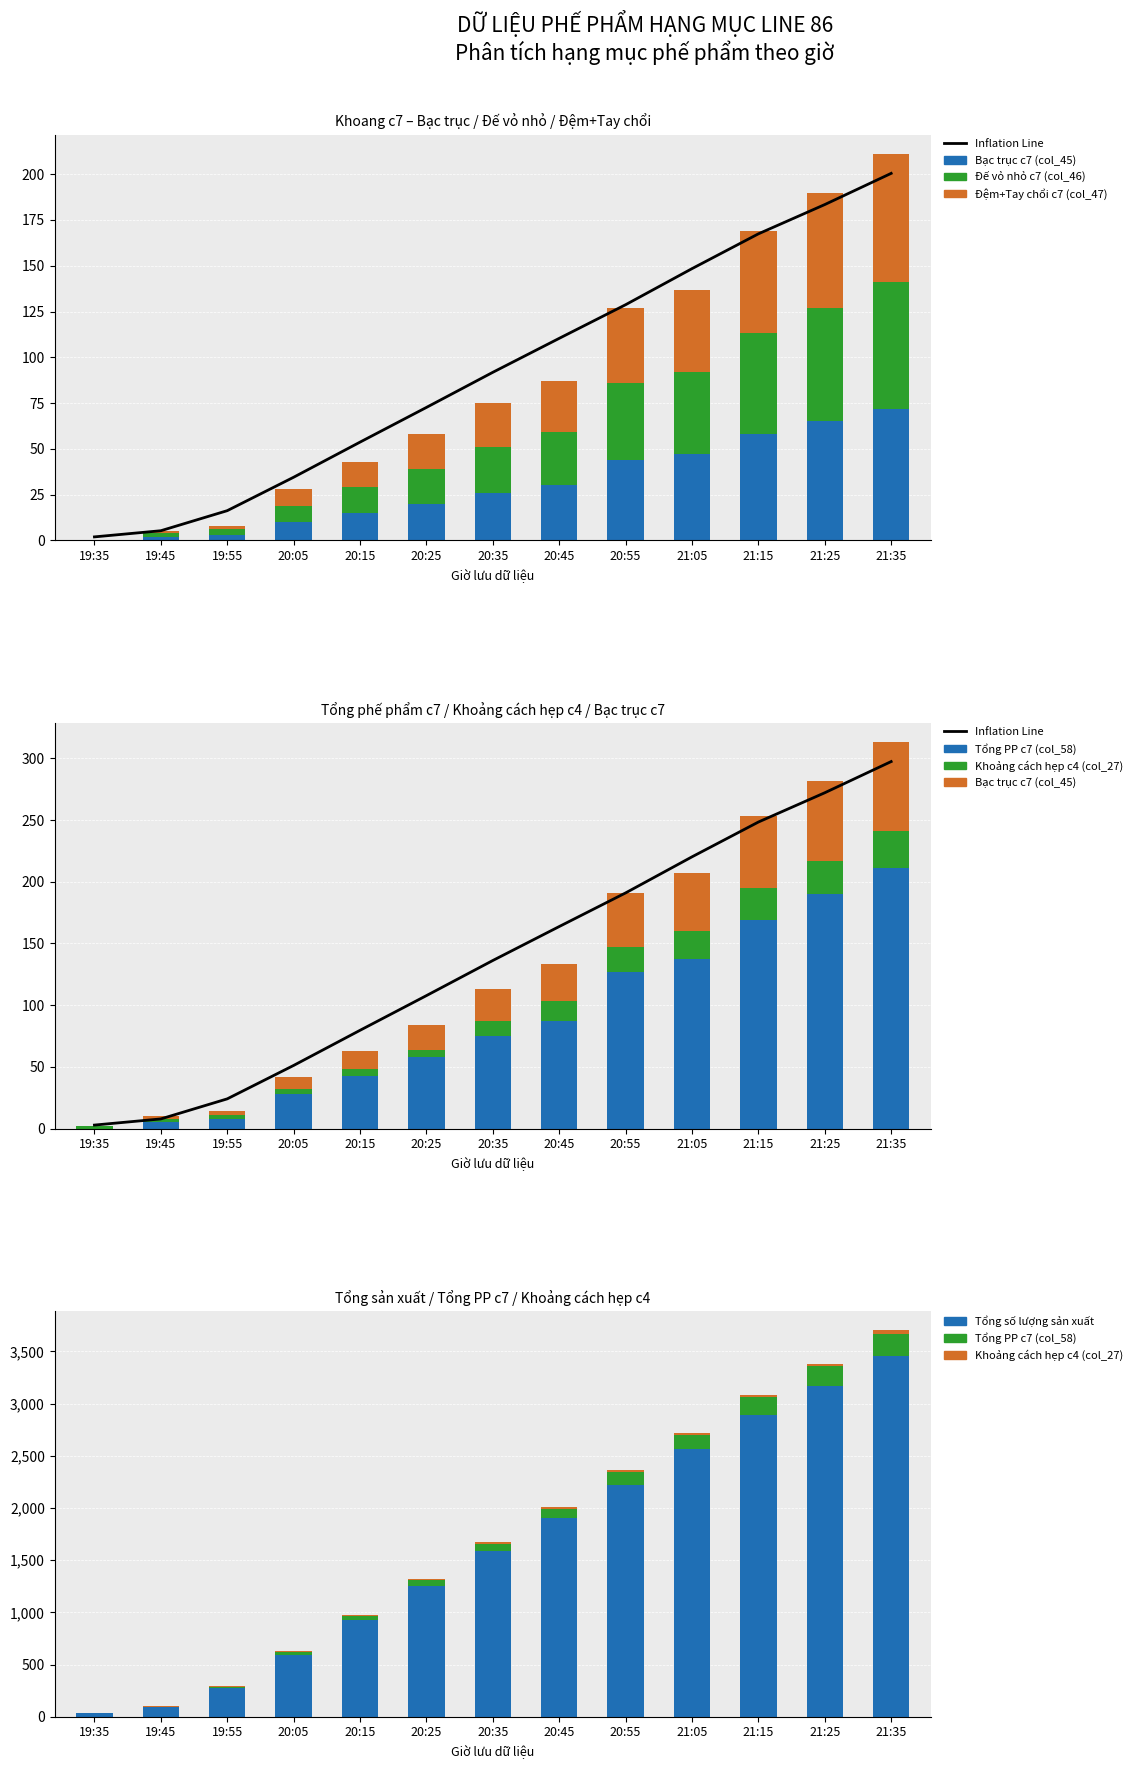

Rank the series at 19:45 from lowest to highest value.

Đệm+Tay chổi c7 (col_47), Bạc trục c7 (col_45), Đế vỏ nhỏ c7 (col_46), Khoảng cách hẹp c4 (col_27), Tổng PP c7 (col_58), Tổng số lượng sản xuất